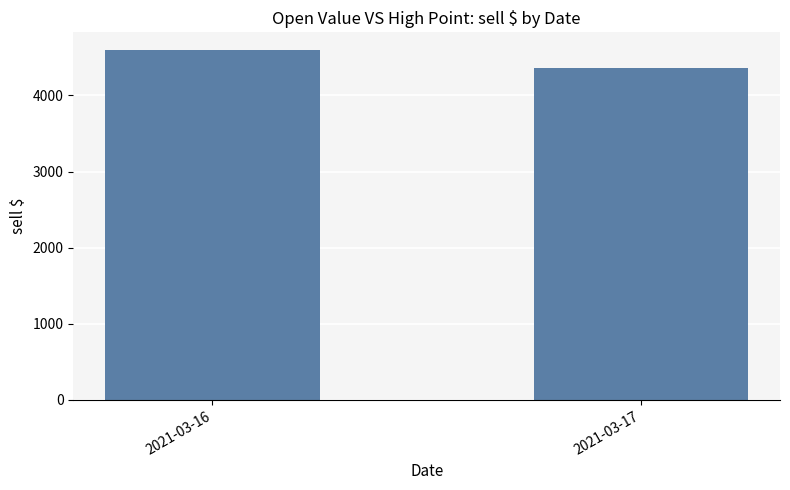

What is the sum of the values at 2021-03-17 and 2021-03-16?

8962.8